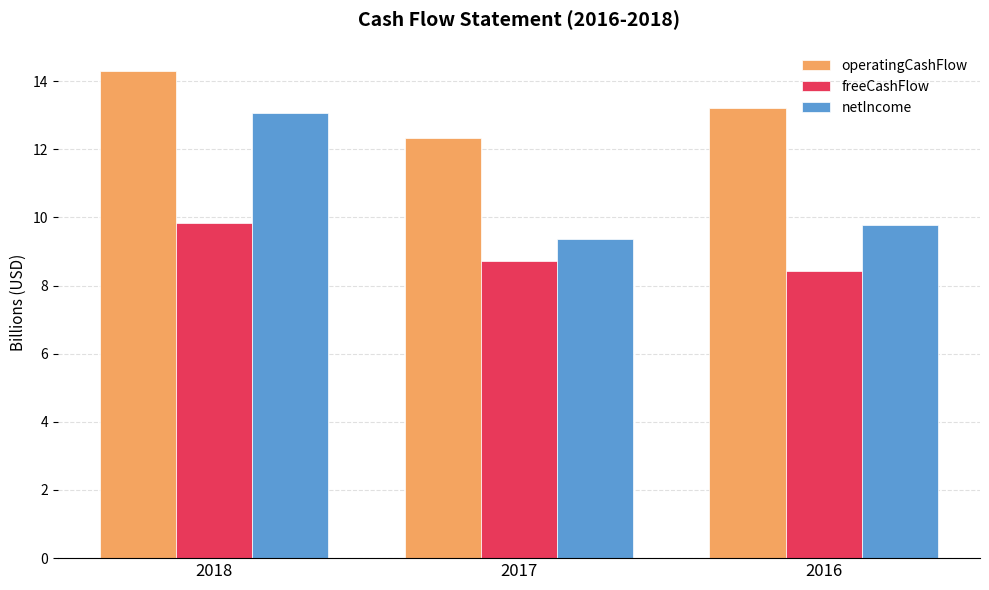

At which category is the sum across all series the highest?

2018